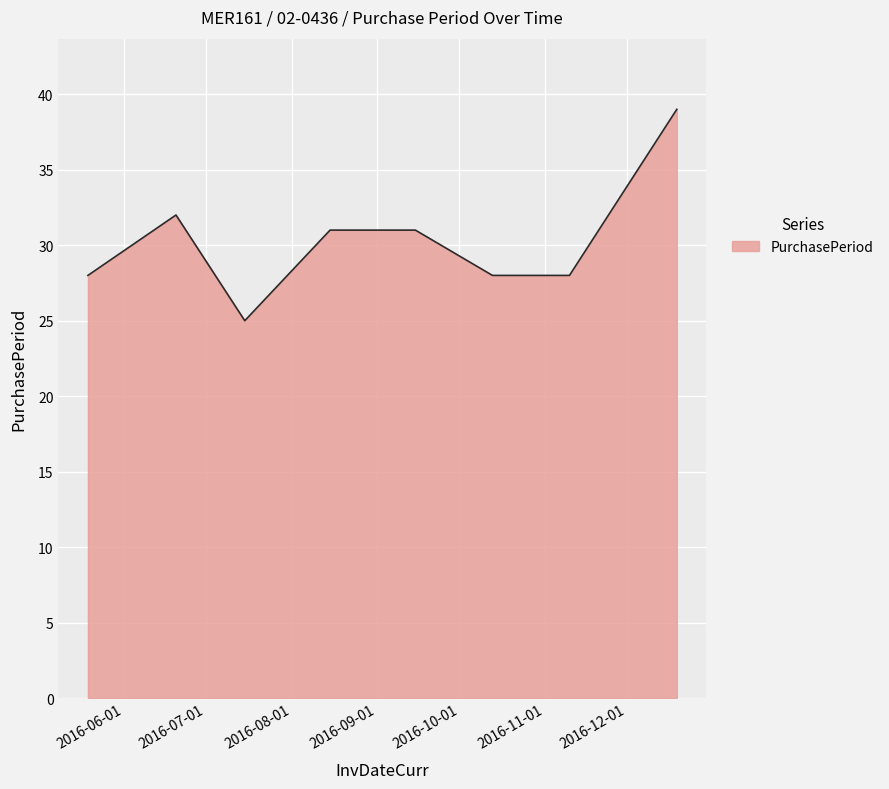

What is the maximum value shown in the chart?

39